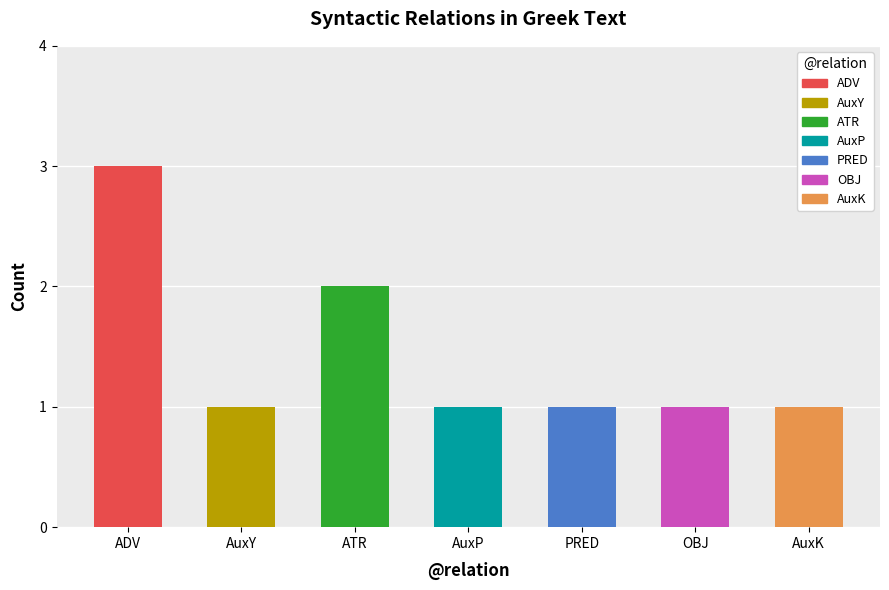

The value at ATR is 2. True or false?

False